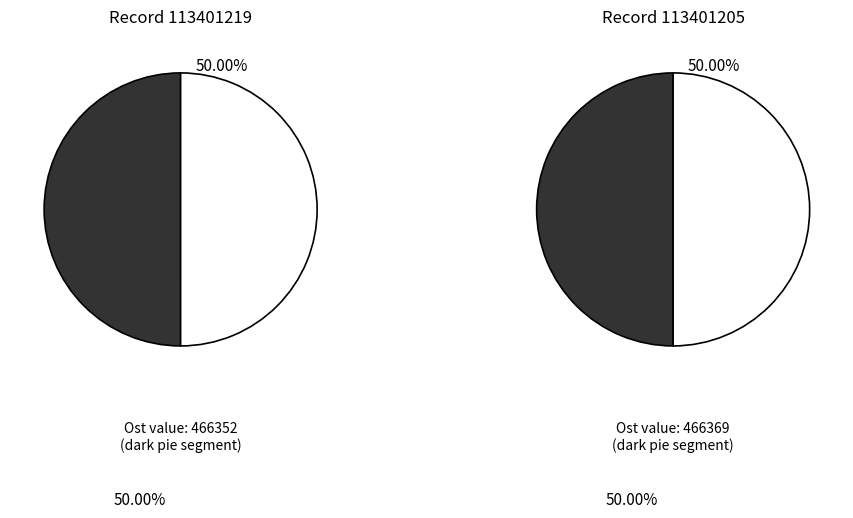

What percentage is the 113401205 slice, to the nearest percent?

50%